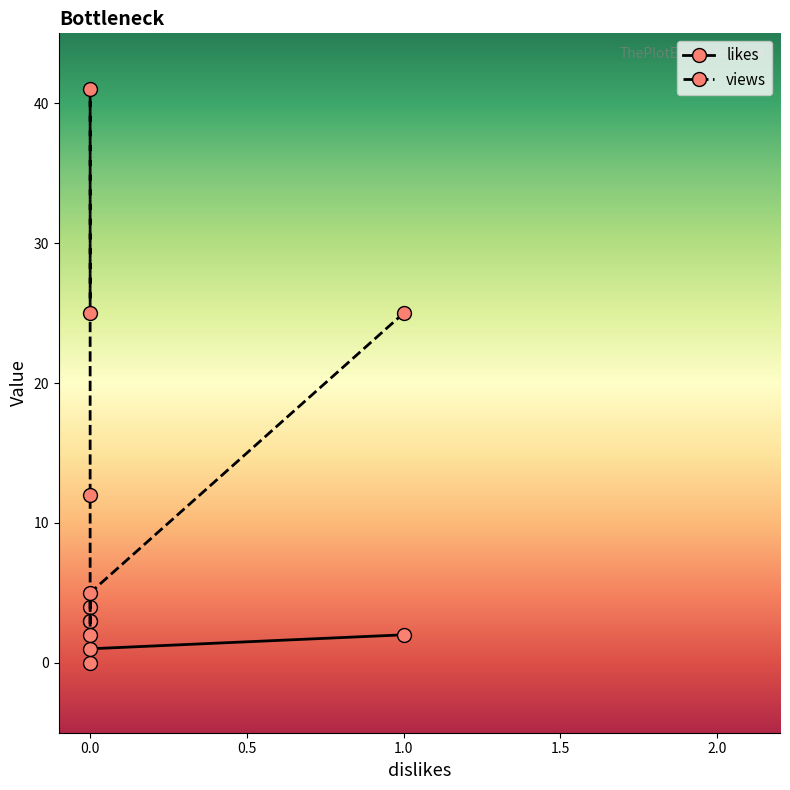

Rank the series at 0 from lowest to highest value.

likes, views